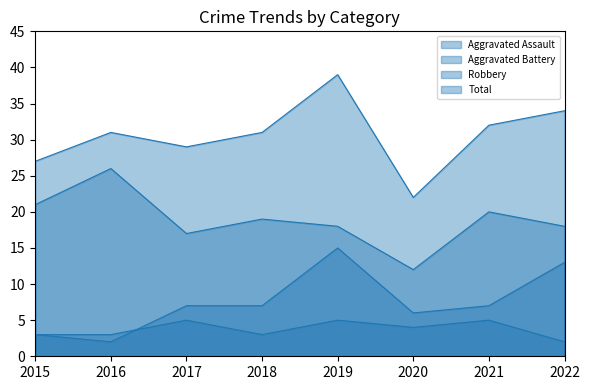

What is the maximum value for Total?

39